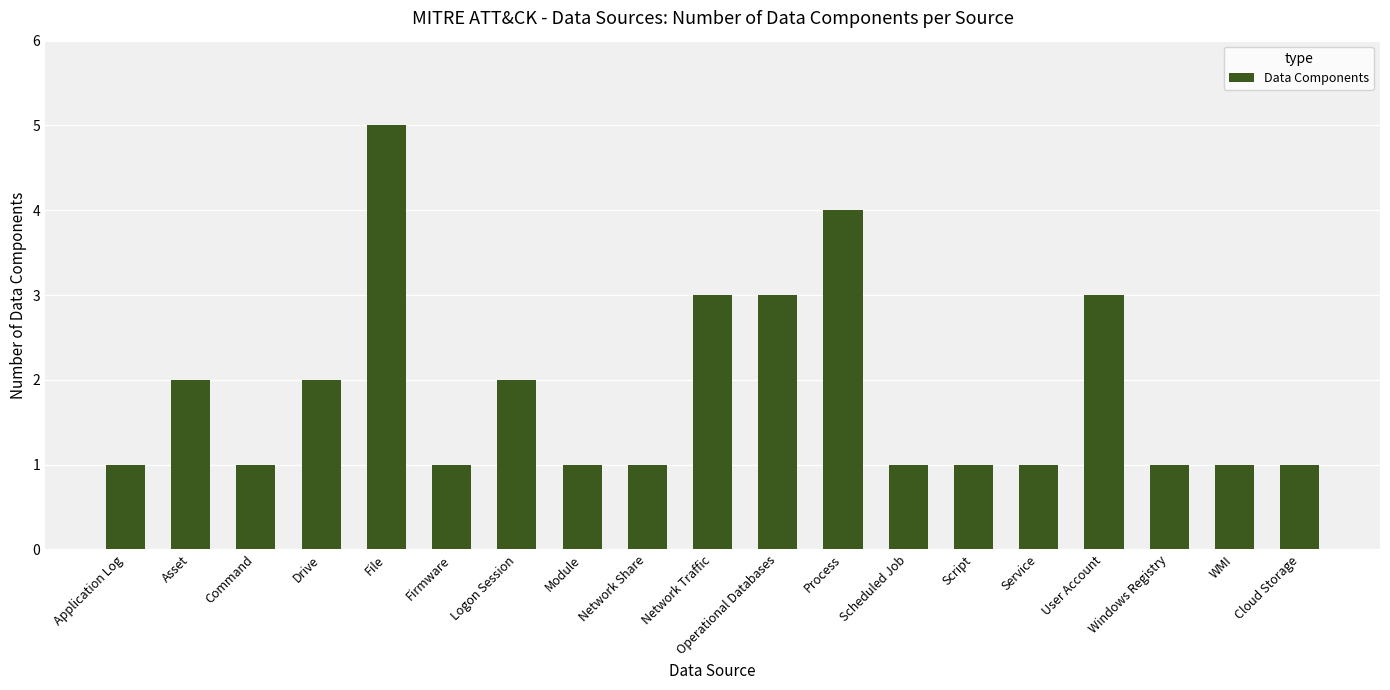

What is the minimum value shown in the chart?

1